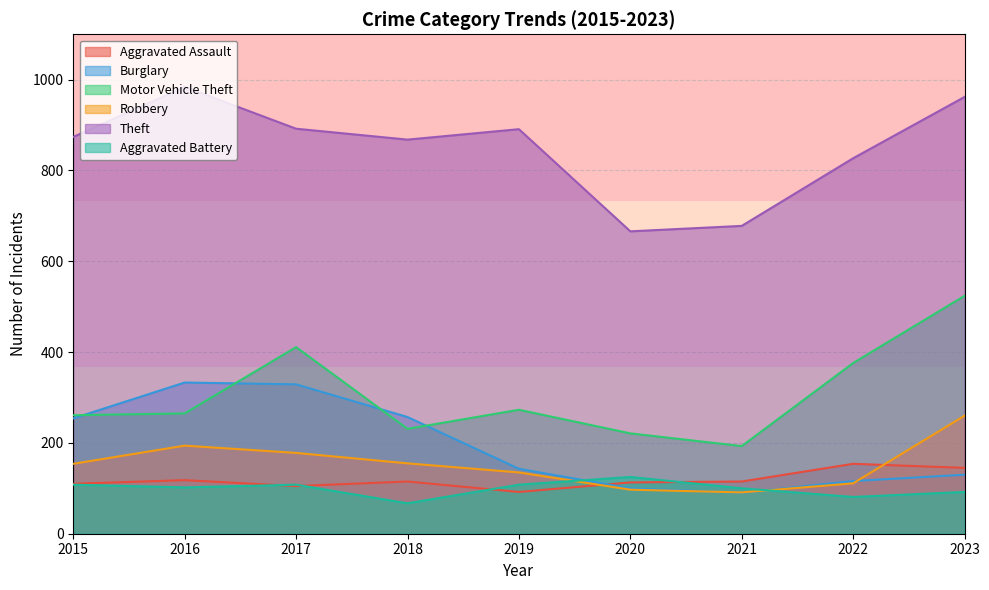

What is the value of the Aggravated Assault point at the 8th from the left?

154